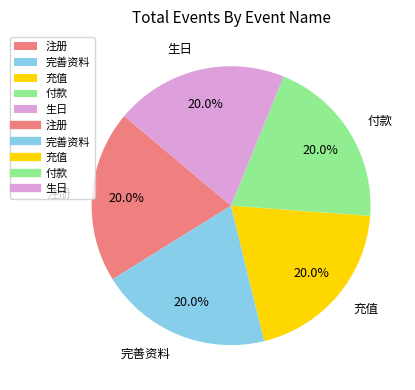

Count the number of slices in the pie.

5